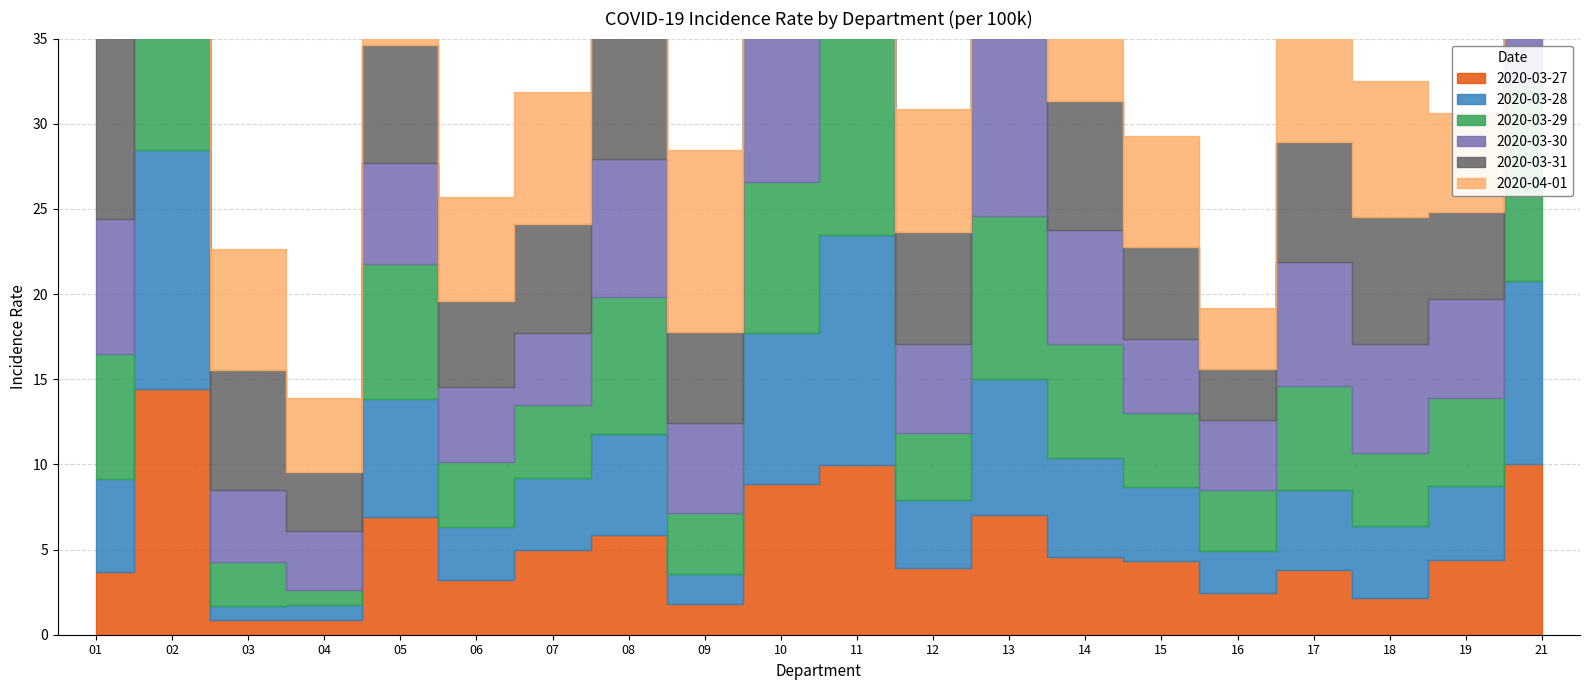

Is it true that 2020-03-27 equals 13.6 at 11?

False